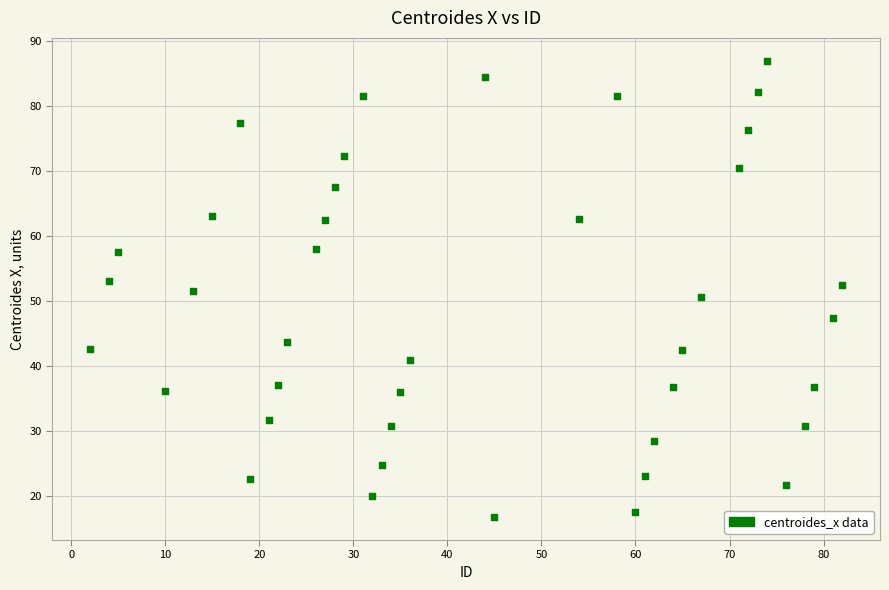

What is the range of X values (max minus min)?

80.0